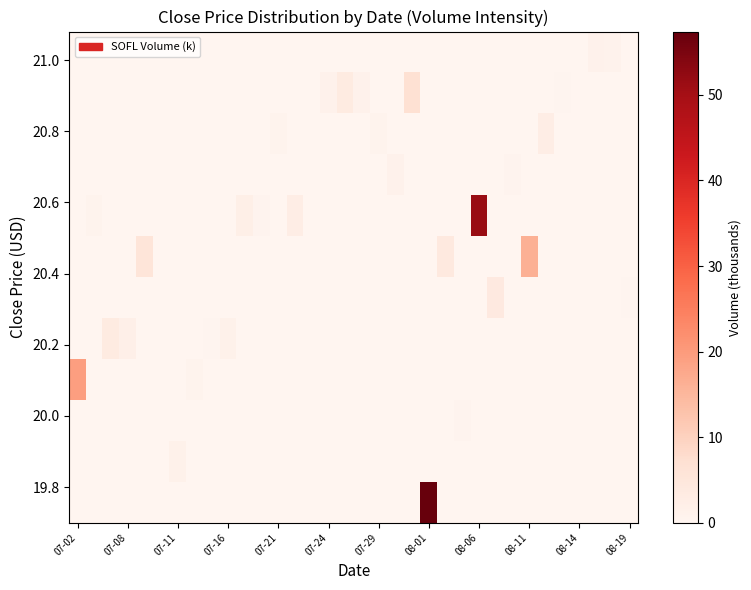

How many distinct data groups are displayed?

12